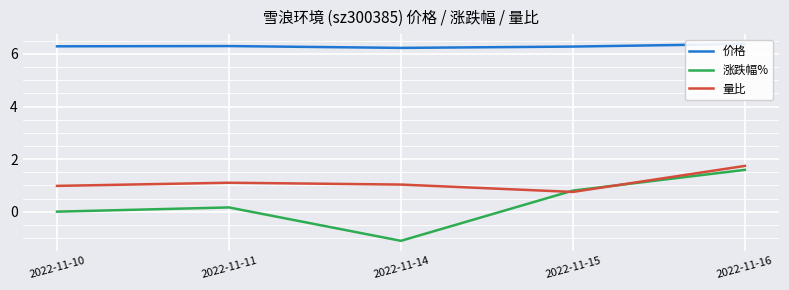

At how many categories does at least one series exceed 5?

5